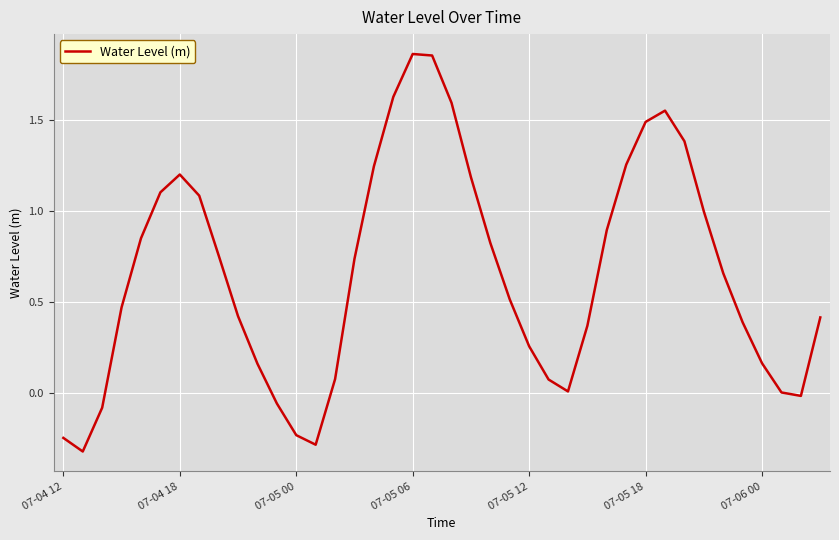

What is the difference between the maximum and minimum values?

2.2